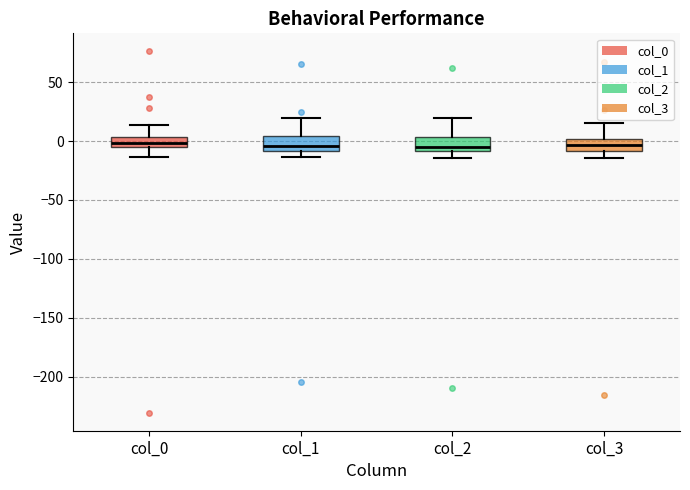

Reading left to right, transcribe this box plot: for each box, give where its median line is, the range the box spans, and where its two whiskers end, as read against the y-axis. The values are not printed on the chart, so give them approximately, as read against the axis.

col_0: median 0, box -5 to 5, whiskers -15 to 15
col_1: median -5, box -10 to 5, whiskers -15 to 20
col_2: median -5, box -10 to 5, whiskers -15 to 20
col_3: median -5, box -10 to 0, whiskers -15 to 15